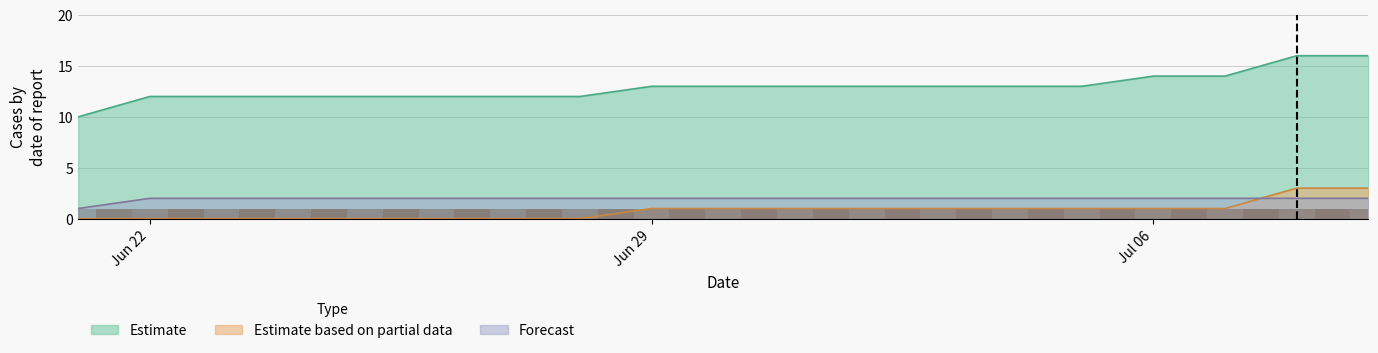

Is it true that CH equals 12 at 2020-06-27?

True